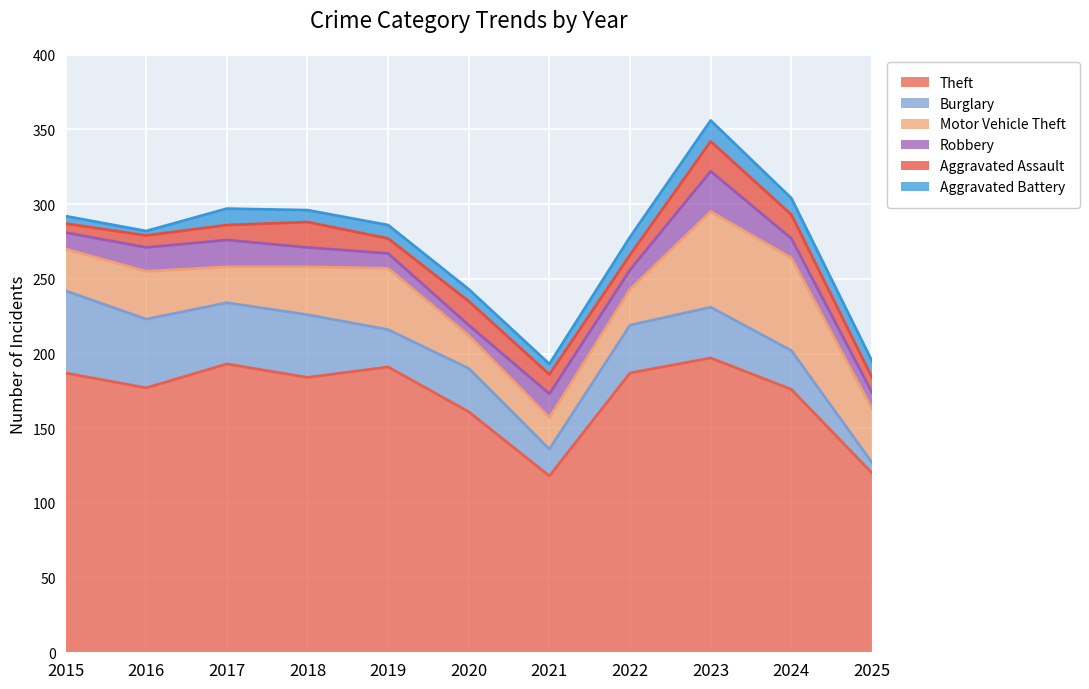

Is the value of Theft at 2025 greater than the value of Robbery at 2024?

Yes